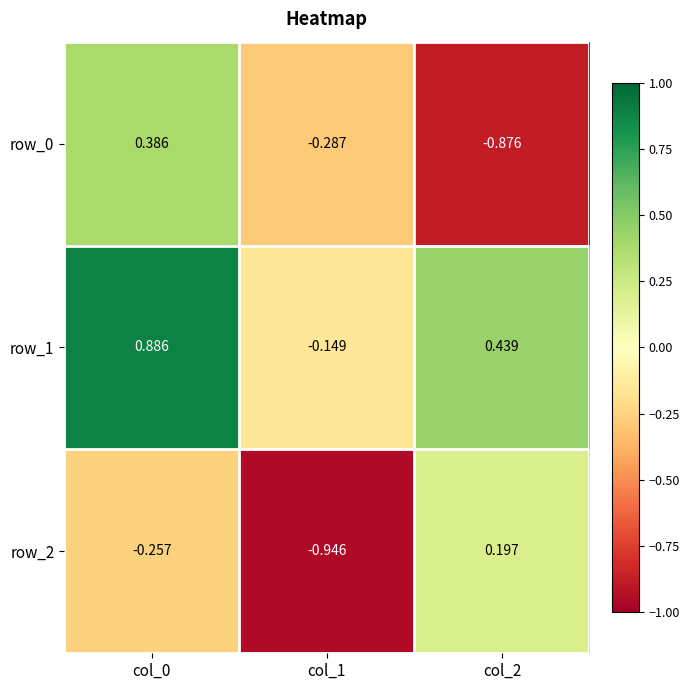

True or false: row_0 has a value of -0.5 at col_1.

False